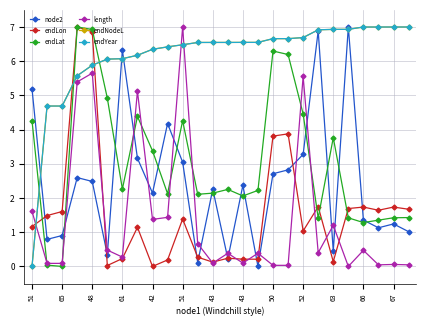

Between which two adjacent categories do endLat and endLon first intersect?

51 and 65